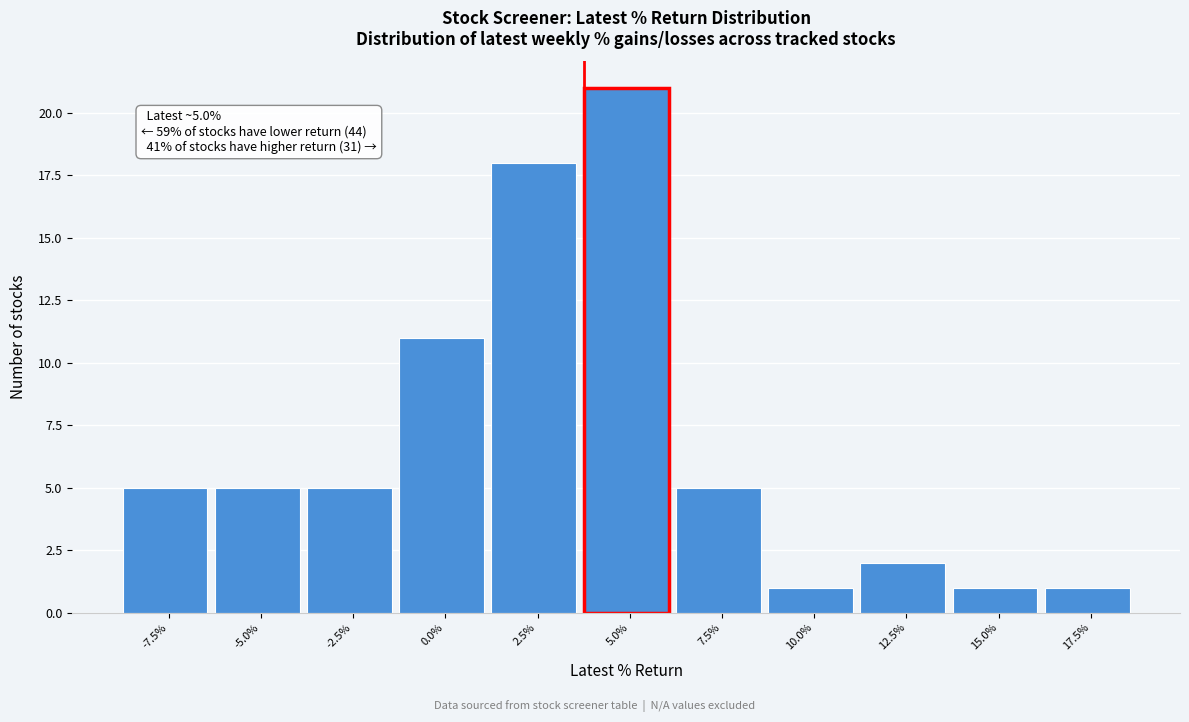

Reading right to left, list all the values displayed in this chart.

17.5%=1	15.0%=1	12.5%=2	10.0%=1	7.5%=5	5.0%=21	2.5%=18	0.0%=11	-2.5%=5	-5.0%=5	-7.5%=5